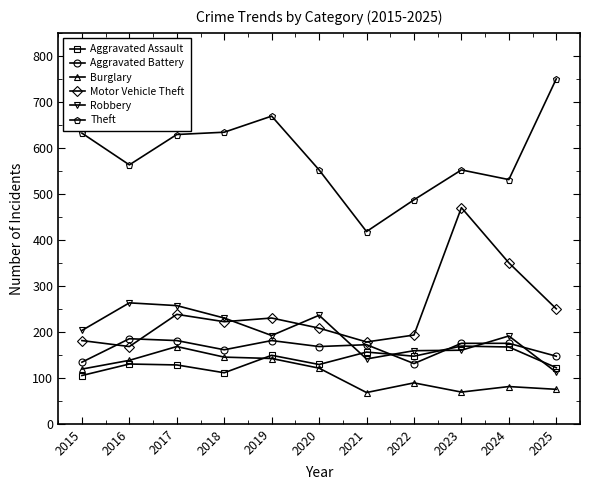

How many lines are shown in the chart?

6